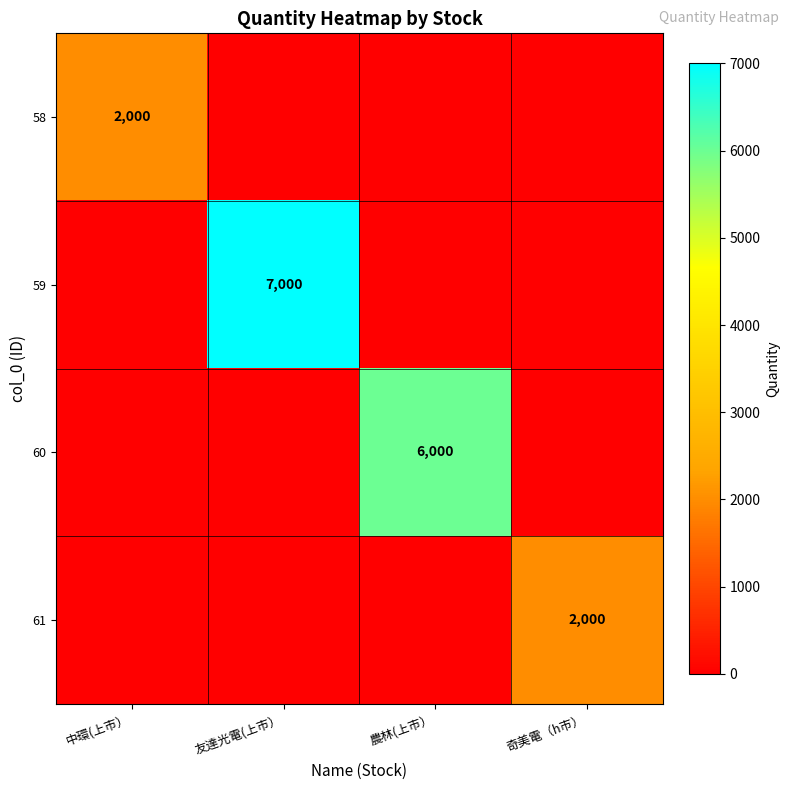

Which label corresponds to the smallest value in the chart?

友達光電(上市）